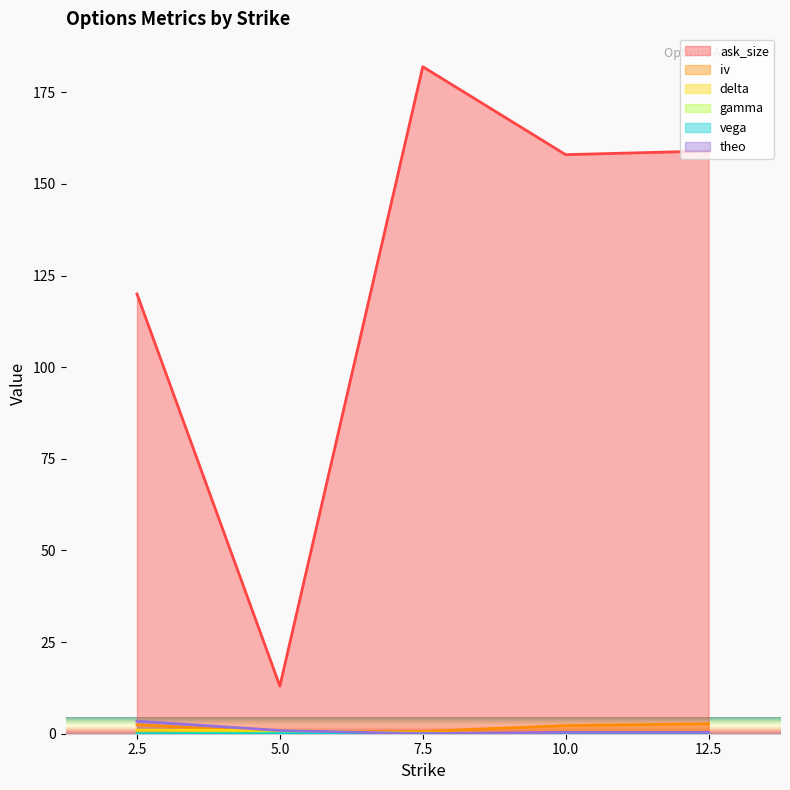

Between 2.5 and 10.0, which is larger?

10.0